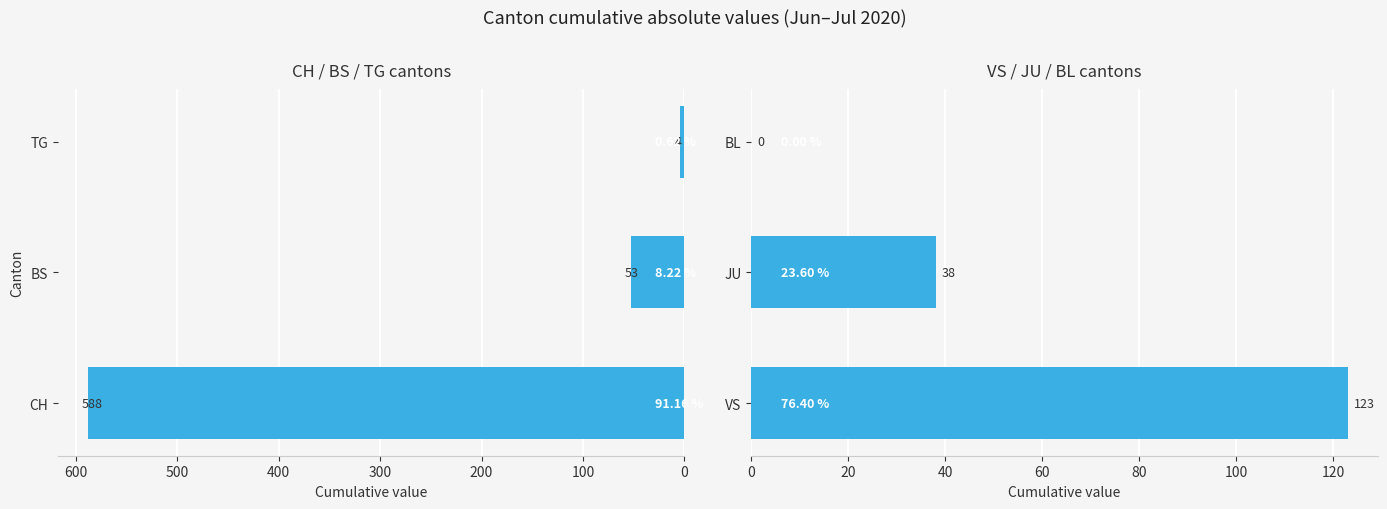

Is the value of CH_BS_TG at 0 greater than the value of VS_JU_BL at 0?

Yes